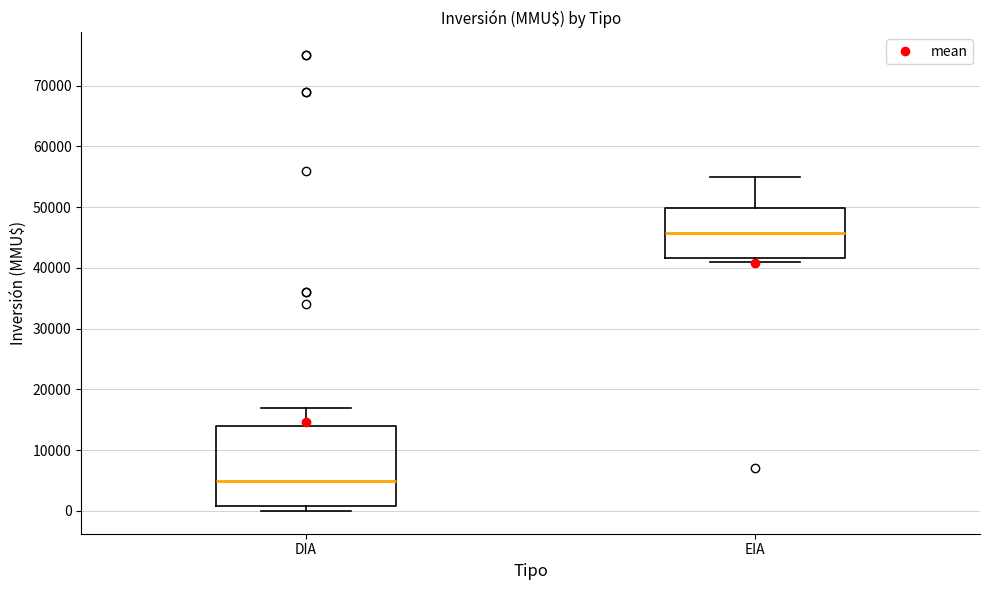

Which box has the highest median line?

EIA